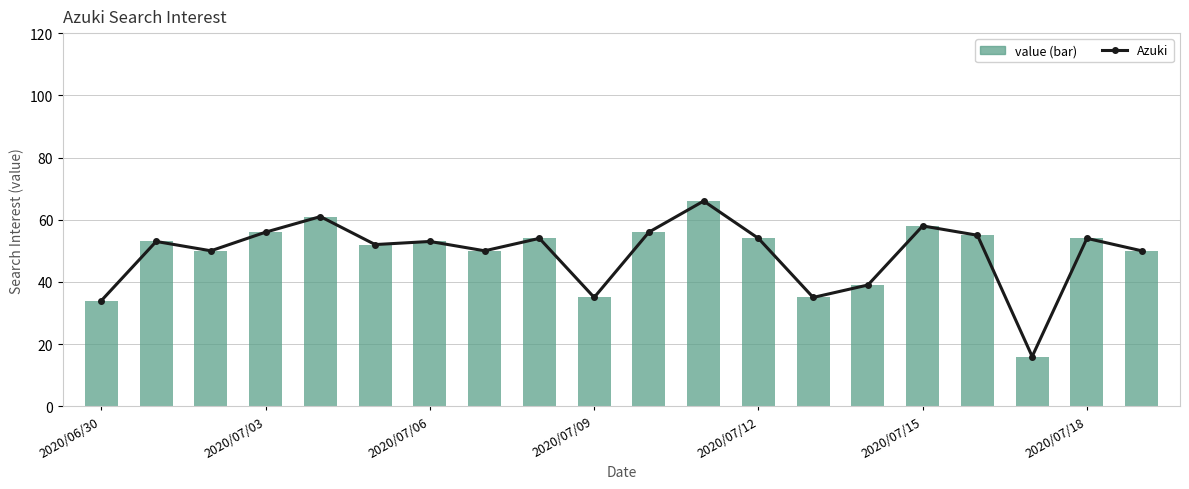

Are the bars grouped side by side (vs. stacked)?

Yes